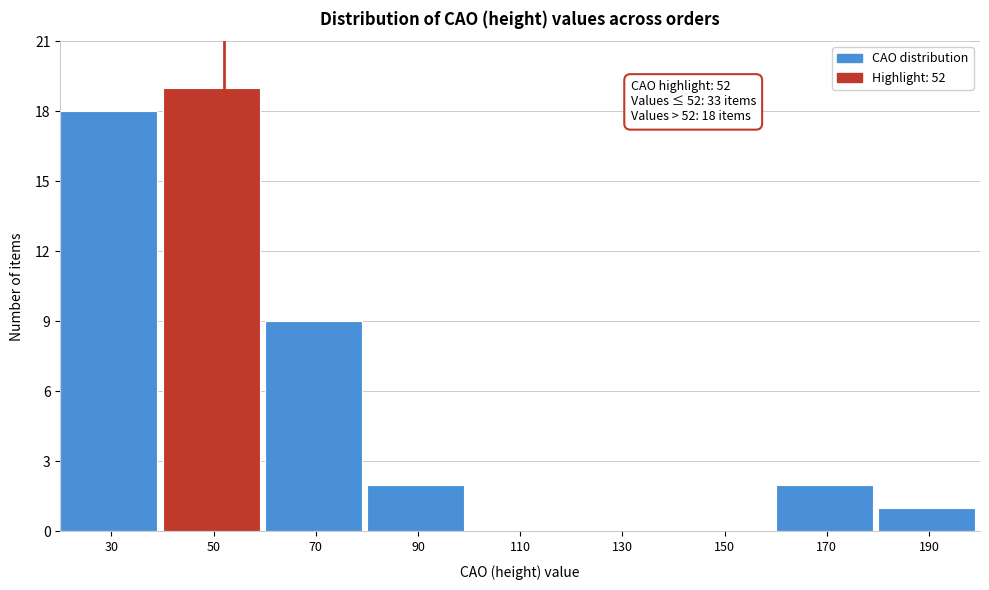

Over which range of the x-axis is the bar tallest?

40 to 60